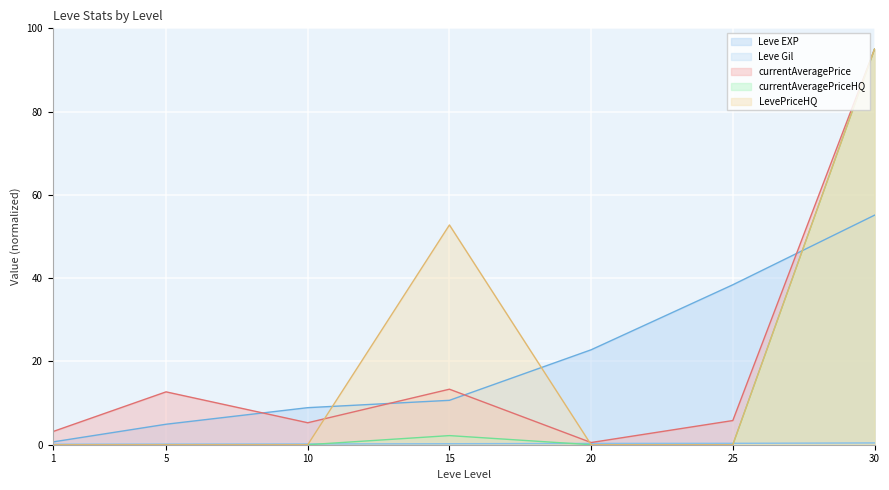

How many categories are shown in the chart?

7